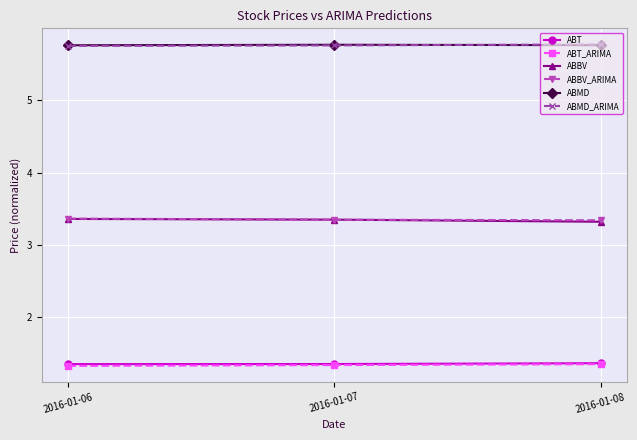

True or false: ABBV has a value of 6.0 at 2016-01-06.

False